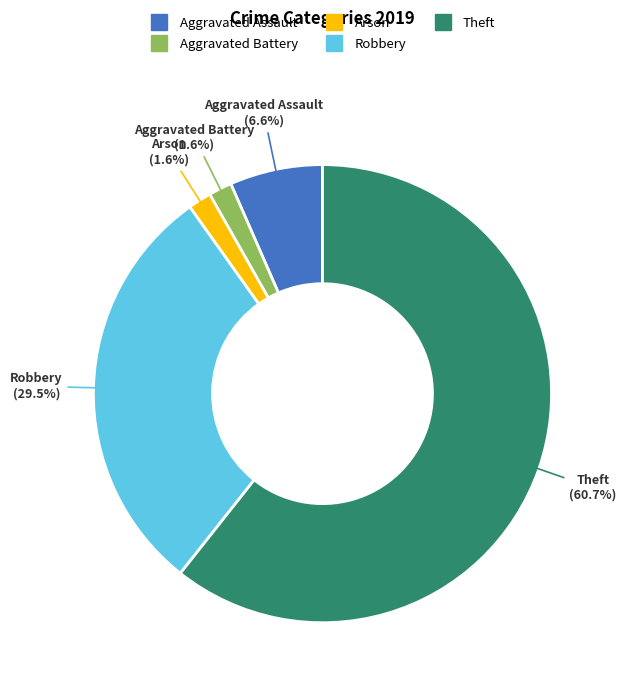

Count the number of slices in the pie.

5